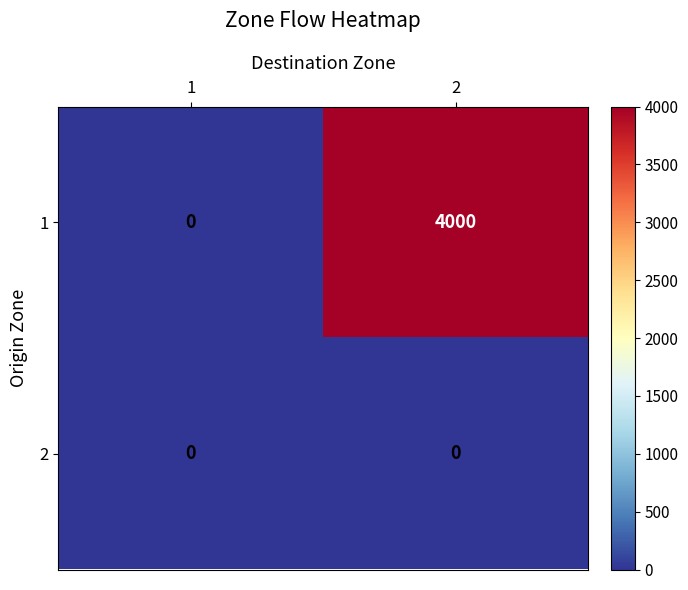

Which series has the widest spread of values?

1